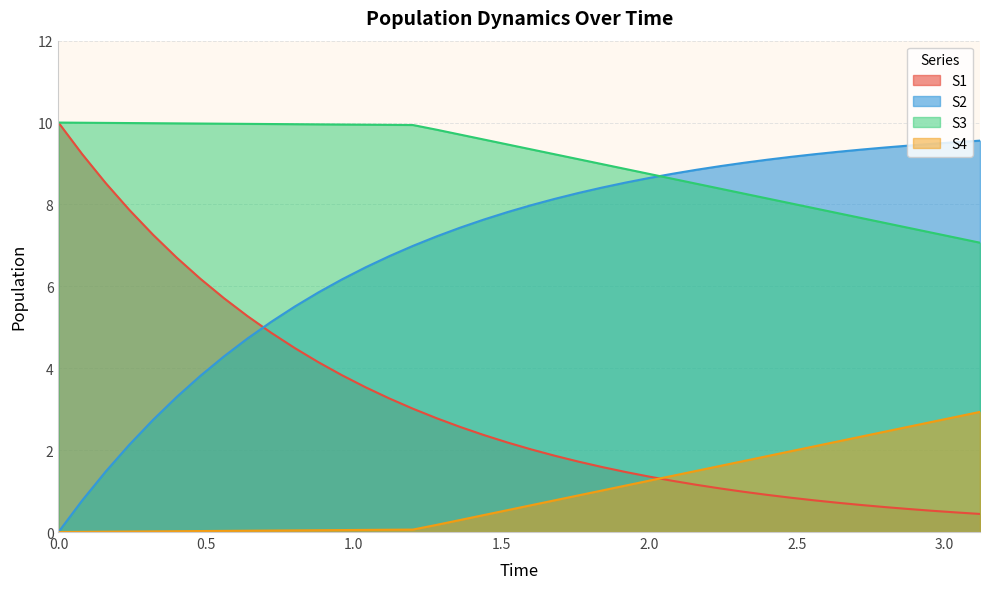

Reading left to right, transcribe all the data shown in this chart.

S1: 0.0=0.0	0.08=0.8	0.16=1.5	0.24=2.1	0.32=2.7	0.4=3.3	0.48=3.8	0.56=4.3	0.64=4.7	0.72=5.1	0.8=5.5	0.88=5.9	0.96=6.2	1.04=6.5	1.12=6.7	1.2=7.0	1.28=7.2	1.36=7.4	1.44=7.6	1.52=7.8	1.6=8.0	1.68=8.1	1.76=8.3	1.84=8.4	1.92=8.5	2.0=8.6	2.08=8.8	2.16=8.8	2.24=8.9	2.32=9.0	2.4=9.1	2.48=9.2	2.56=9.2	2.64=9.3	2.72=9.3	2.8=9.4	2.88=9.4	2.96=9.5	3.04=9.5	3.12=9.6
S2: 0.0=10.0	0.08=9.2	0.16=8.5	0.24=7.9	0.32=7.3	0.4=6.7	0.48=6.2	0.56=5.7	0.64=5.3	0.72=4.9	0.8=4.5	0.88=4.1	0.96=3.8	1.04=3.5	1.12=3.3	1.2=3.0	1.28=2.8	1.36=2.6	1.44=2.4	1.52=2.2	1.6=2.0	1.68=1.9	1.76=1.7	1.84=1.6	1.92=1.5	2.0=1.4	2.08=1.2	2.16=1.2	2.24=1.1	2.32=1.0	2.4=0.9	2.48=0.8	2.56=0.8	2.64=0.7	2.72=0.7	2.8=0.6	2.88=0.6	2.96=0.5	3.04=0.5	3.12=0.4
S3: 0.0=10.0	0.08=10.0	0.16=10.0	0.24=10.0	0.32=10.0	0.4=10.0	0.48=10.0	0.56=10.0	0.64=10.0	0.72=10.0	0.8=10.0	0.88=10.0	0.96=10.0	1.04=9.9	1.12=9.9	1.2=9.9	1.28=9.8	1.36=9.7	1.44=9.6	1.52=9.5	1.6=9.3	1.68=9.2	1.76=9.1	1.84=9.0	1.92=8.9	2.0=8.7	2.08=8.6	2.16=8.5	2.24=8.4	2.32=8.3	2.4=8.1	2.48=8.0	2.56=7.9	2.64=7.8	2.72=7.7	2.8=7.5	2.88=7.4	2.96=7.3	3.04=7.2	3.12=7.1
S4: 0.0=0.0	0.08=0.0	0.16=0.0	0.24=0.0	0.32=0.0	0.4=0.0	0.48=0.0	0.56=0.0	0.64=0.0	0.72=0.0	0.8=0.0	0.88=0.0	0.96=0.0	1.04=0.1	1.12=0.1	1.2=0.1	1.28=0.2	1.36=0.3	1.44=0.4	1.52=0.5	1.6=0.7	1.68=0.8	1.76=0.9	1.84=1.0	1.92=1.1	2.0=1.3	2.08=1.4	2.16=1.5	2.24=1.6	2.32=1.7	2.4=1.9	2.48=2.0	2.56=2.1	2.64=2.2	2.72=2.3	2.8=2.5	2.88=2.6	2.96=2.7	3.04=2.8	3.12=2.9